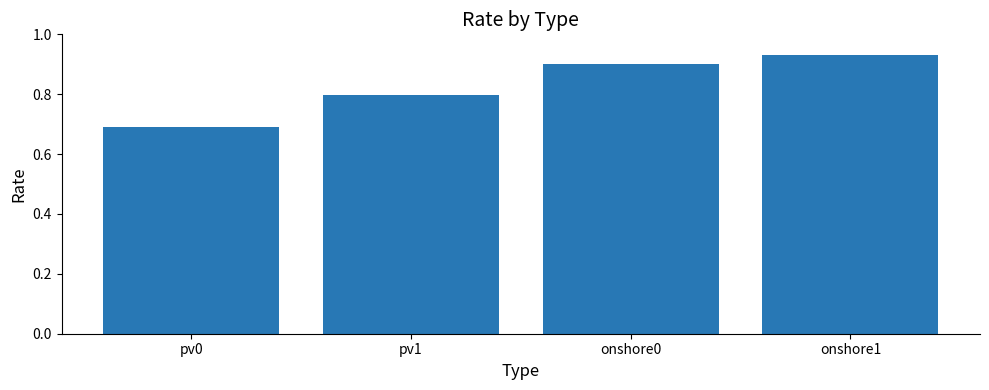

What is the smallest value displayed?

0.7